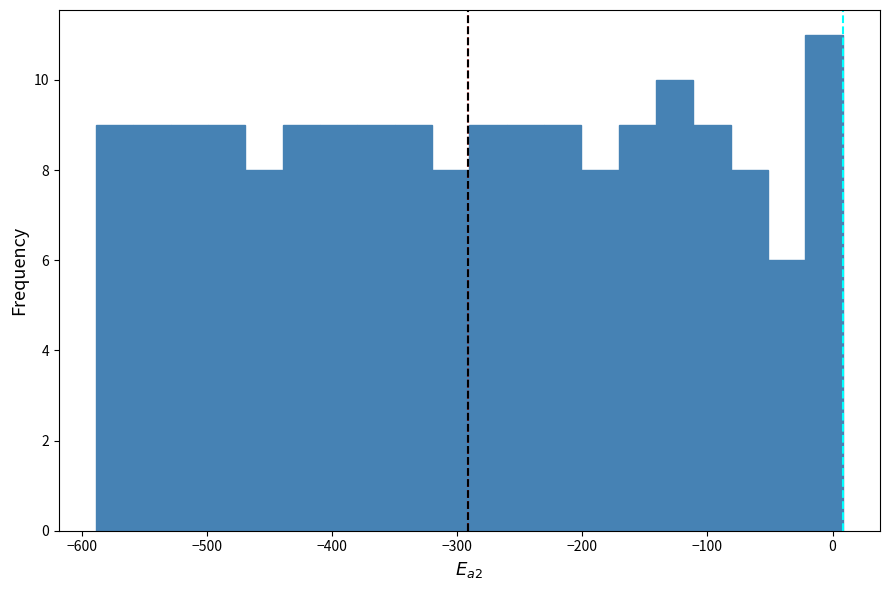

Read against the x-axis, roughly where is the centre of the tallest bar?

-10